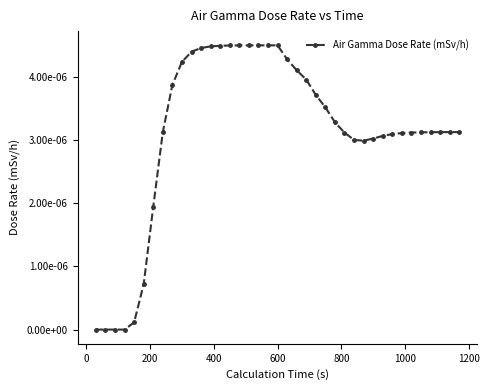

How many points are lower than both their immediate neighbors (excluding endpoints)?

1